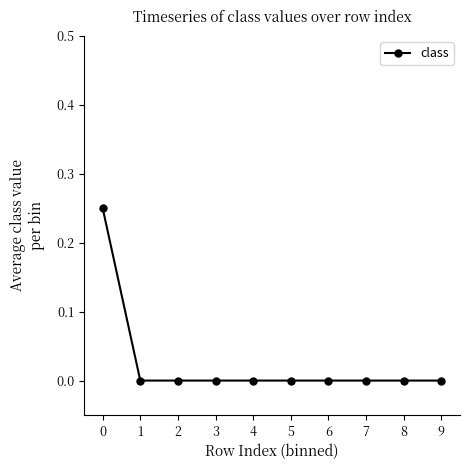

The chart shows a value of 0.0 at 8. True or false?

True